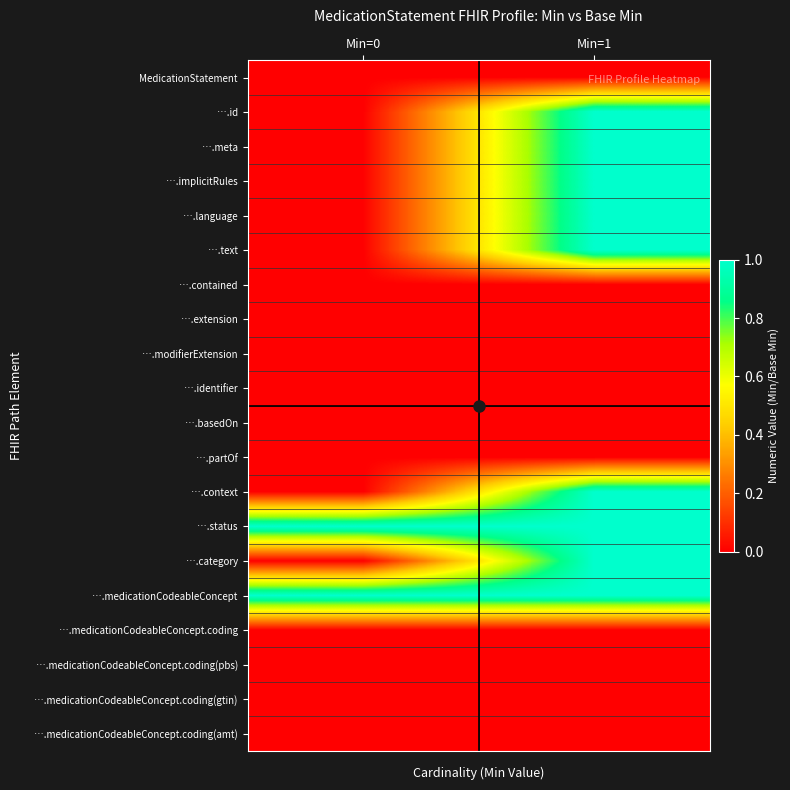

Which series has the widest spread of values?

….id